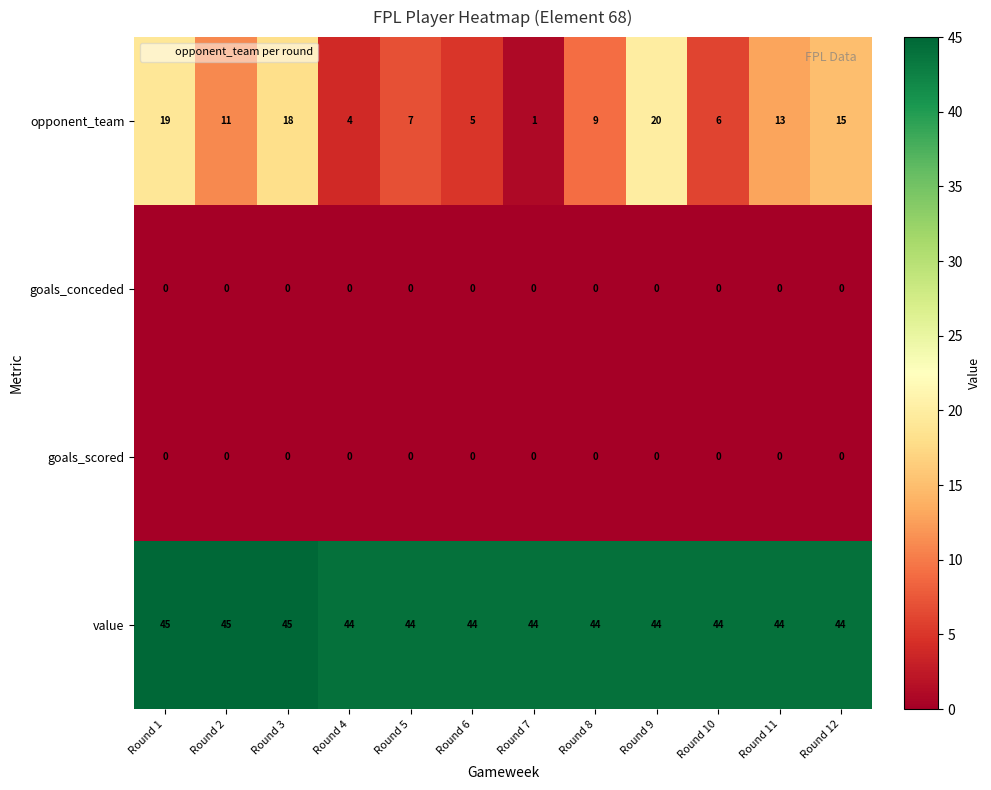

Which category has the lowest value in the opponent_team series?

Round 7